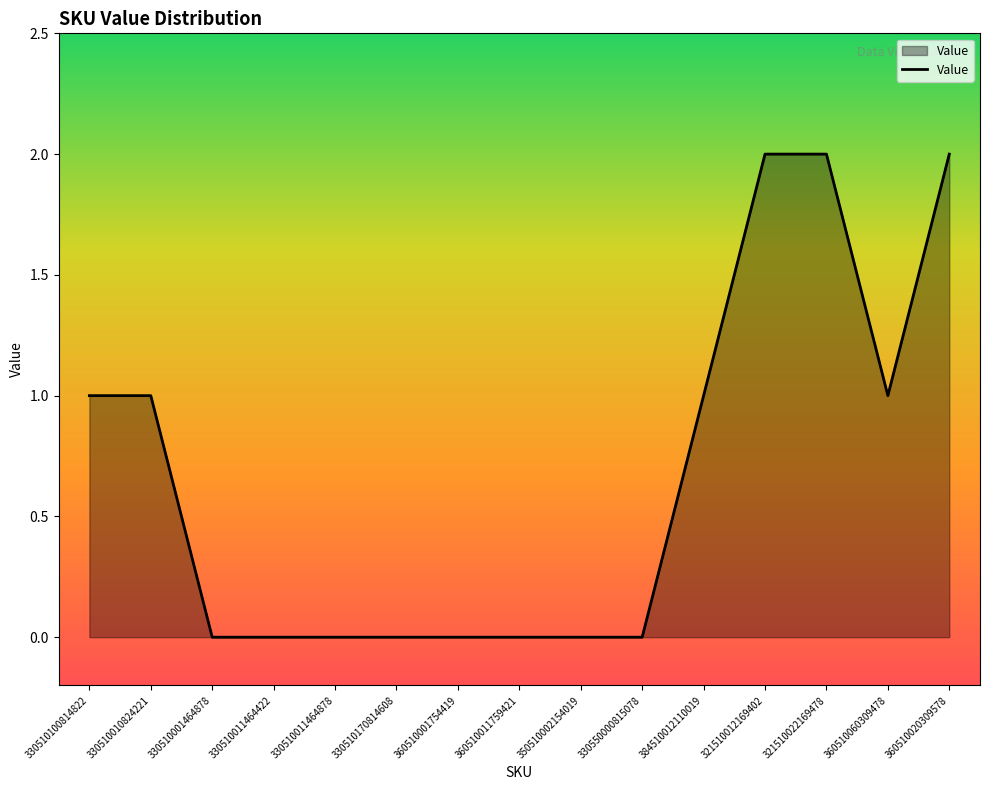

Does the chart display data point markers on the line(s)?

No